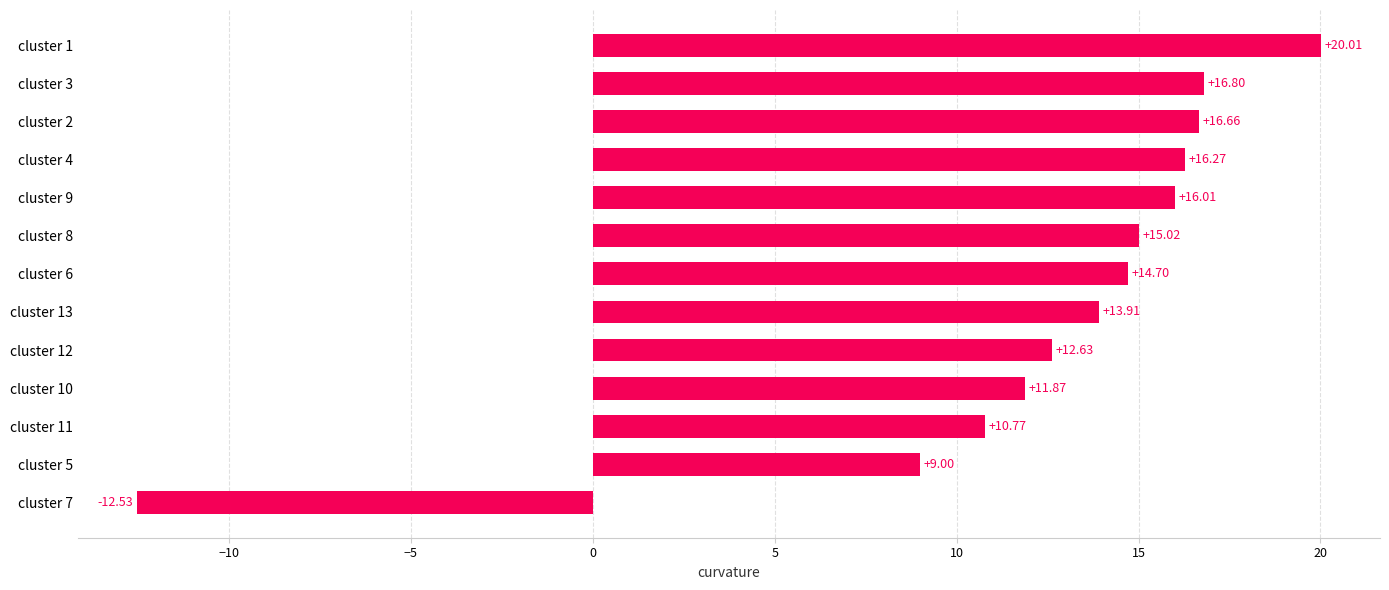

Rank the categories by value from highest to lowest.

cluster 1, cluster 3, cluster 2, cluster 4, cluster 9, cluster 8, cluster 6, cluster 13, cluster 12, cluster 10, cluster 11, cluster 5, cluster 7